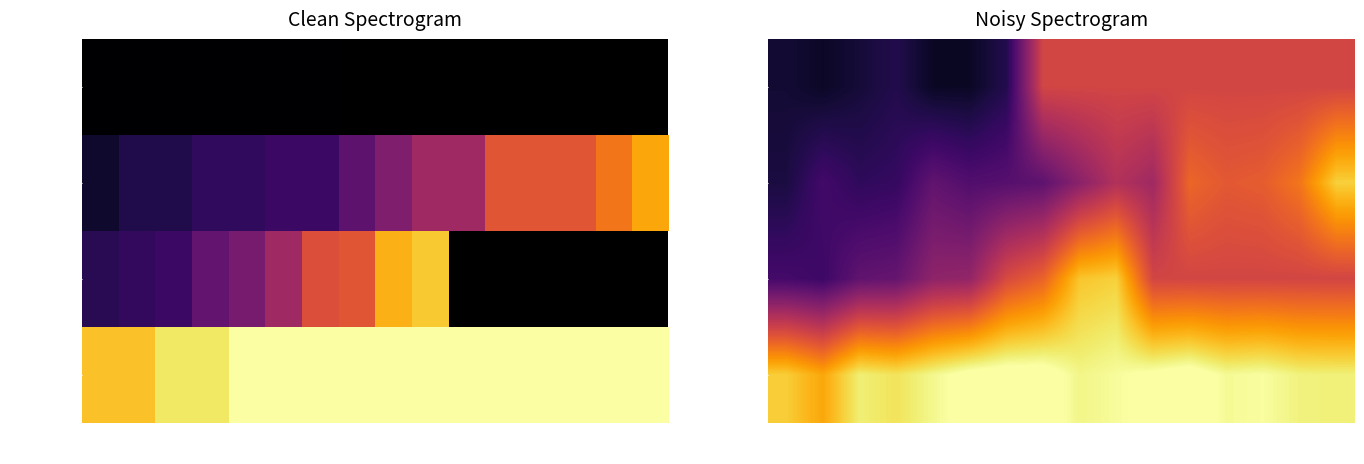

Between W14 and W16, which series saw the biggest shift?

SP-SM-002